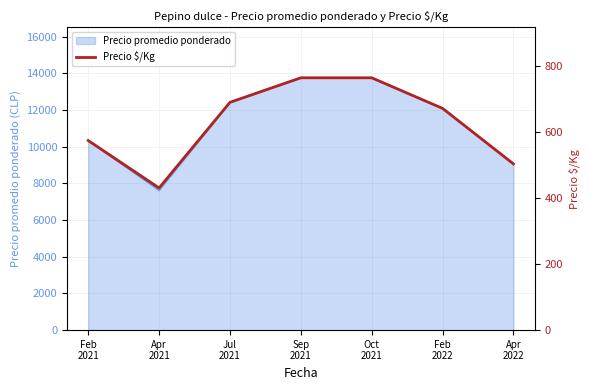

What is the difference between the maximum and minimum values?

333.5